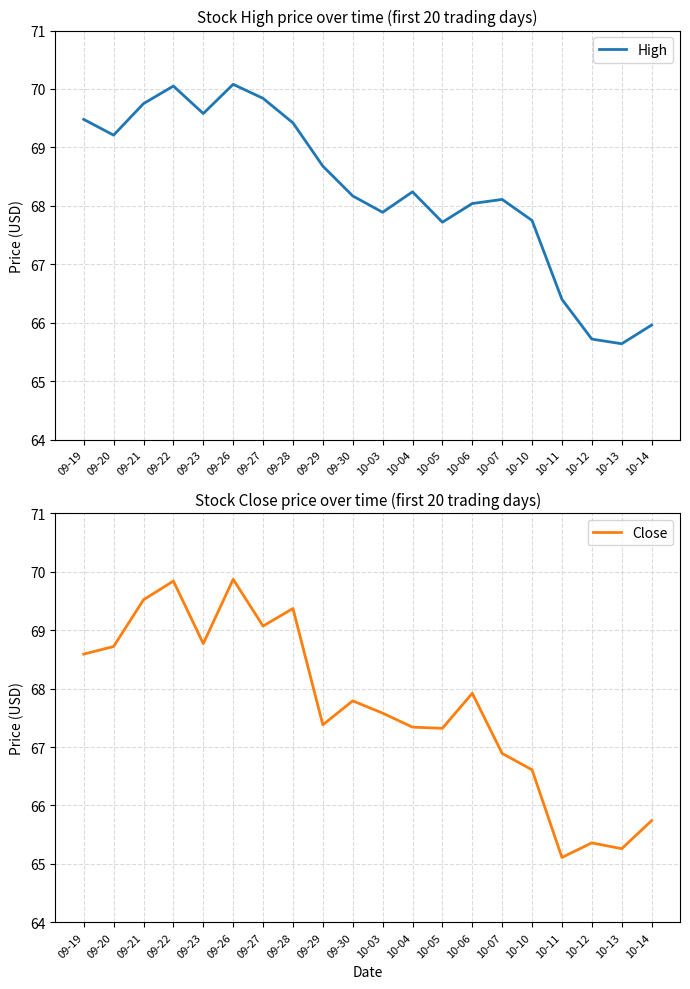

How many data points does each series have?

20